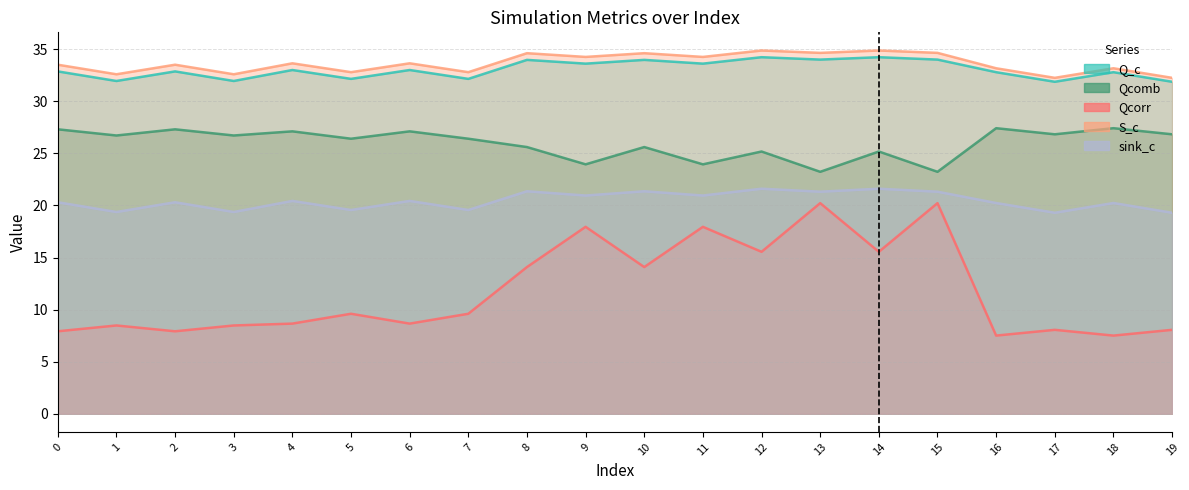

True or false: Qcomb and sink_c cross at least once.

False